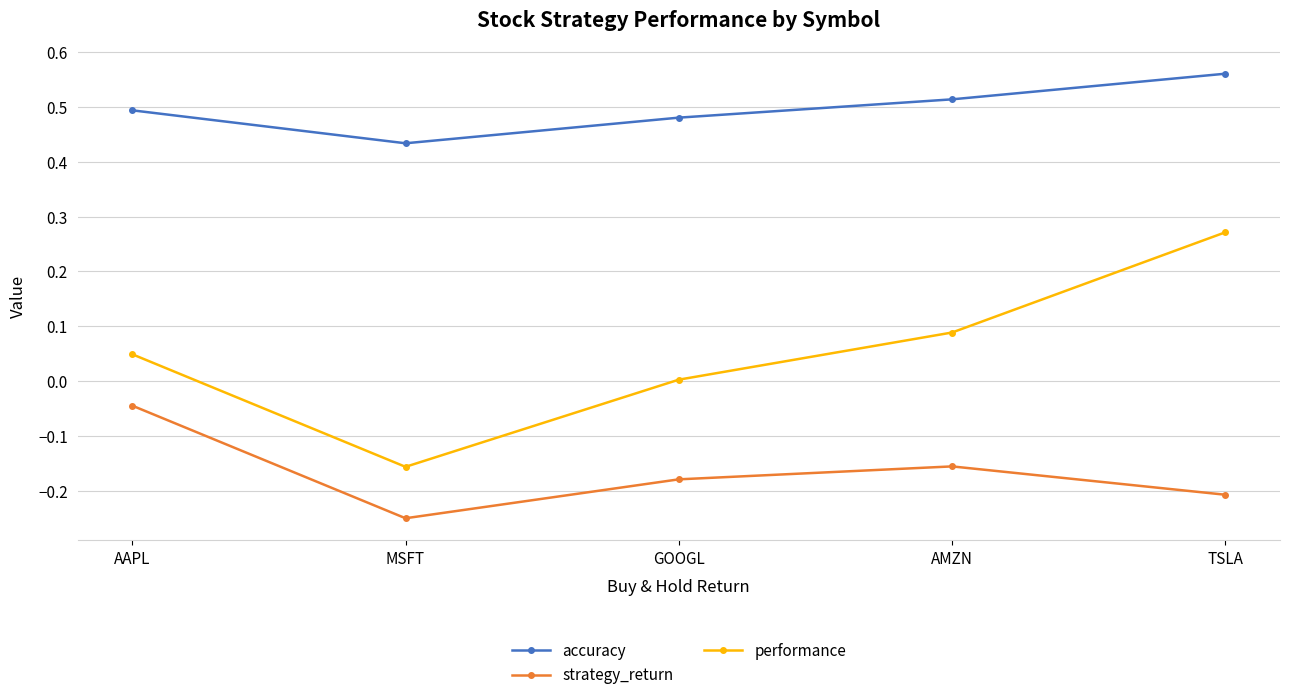

List the series in order of their overall mean, highest first.

accuracy, performance, strategy_return